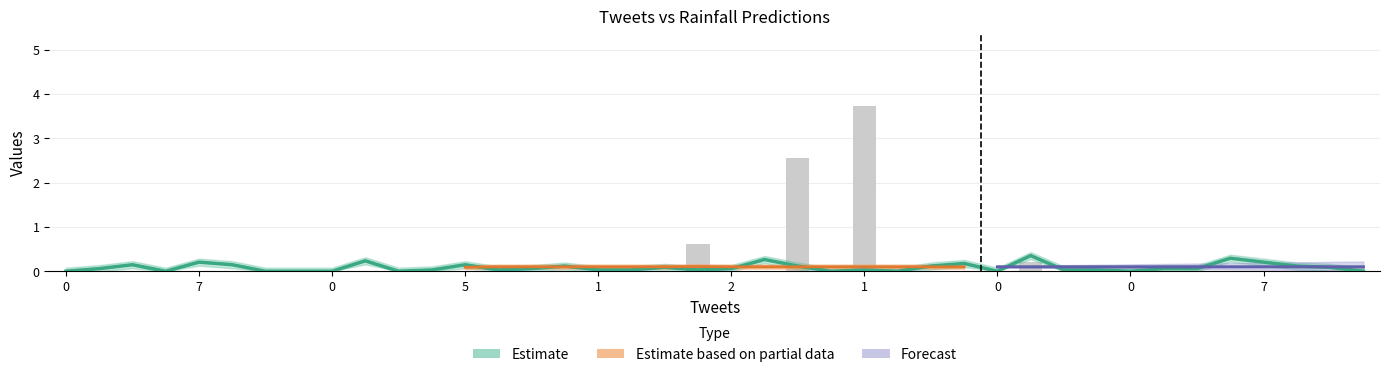

What is the difference between the maximum and minimum values in the Normalized tweets series?

0.4